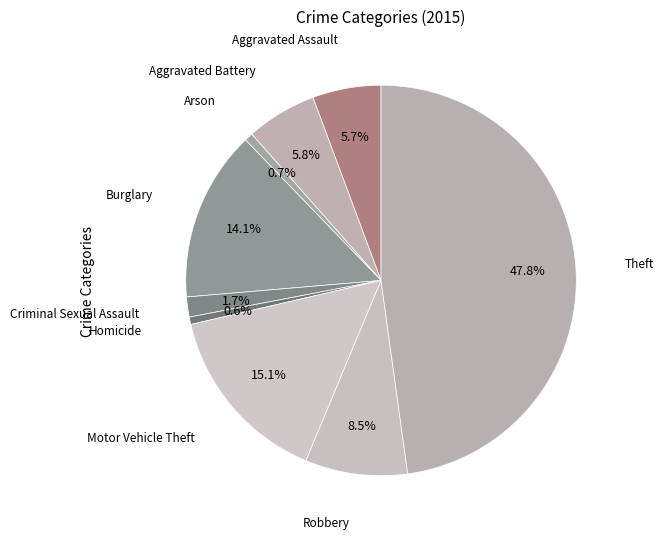

Combined, what portion of the pie is Homicide and Motor Vehicle Theft?

15.7%